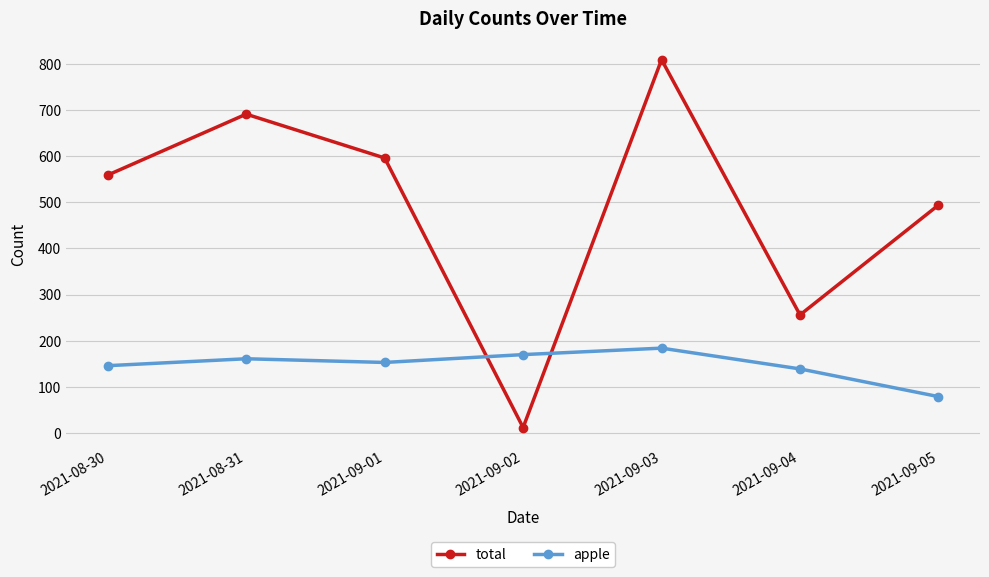

What is the greatest value displayed?

809